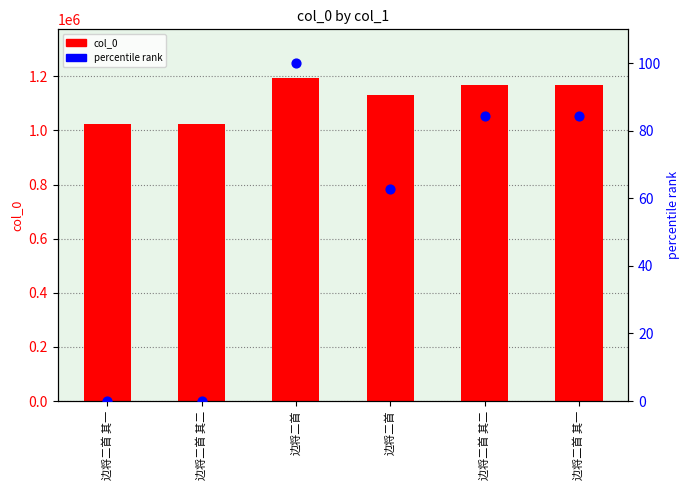

At how many categories does at least one series exceed 1016632?

6